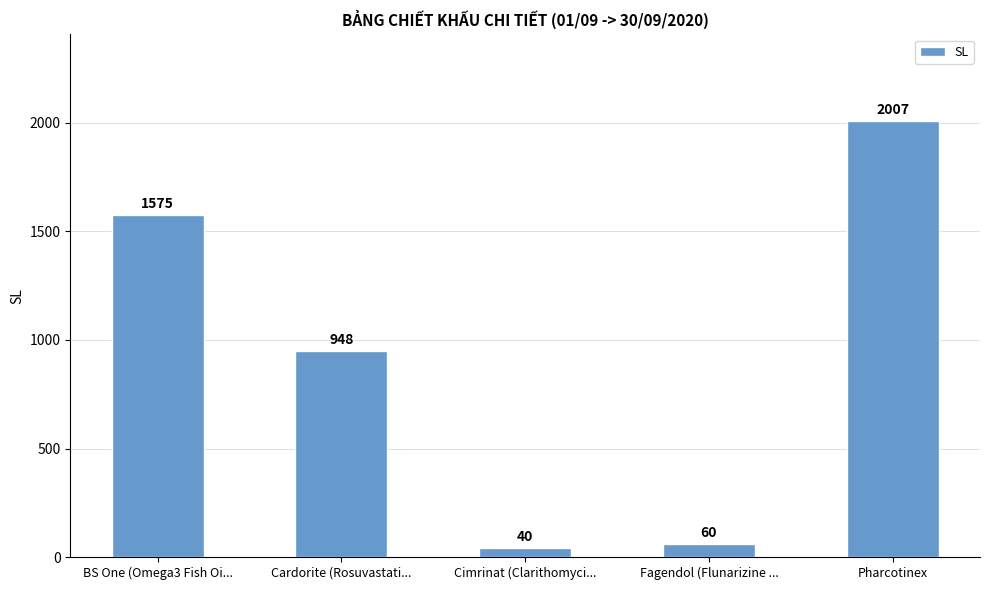

List the labels in order of value, largest first.

Pharcotinex, BS One (Omega3 Fish Oi..., Cardorite (Rosuvastati..., Fagendol (Flunarizine ..., Cimrinat (Clarithomyci...